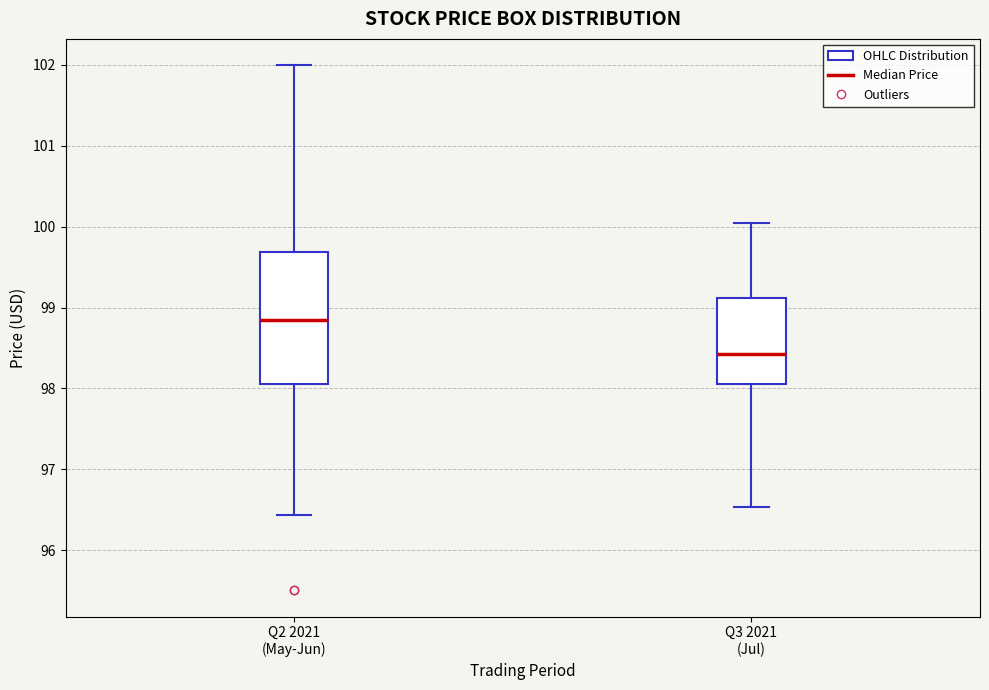

Which box has the lowest median line?

Q3 2021 (Jul)